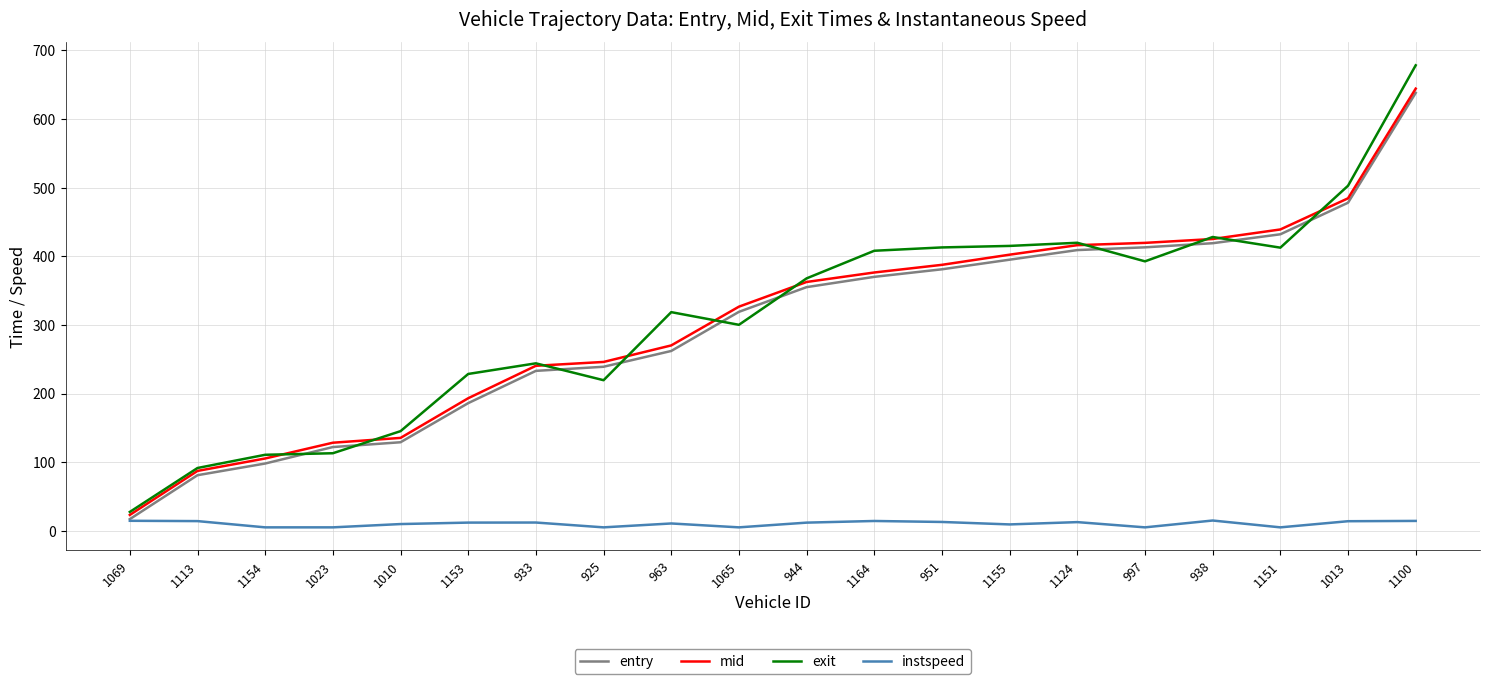

True or false: instspeed has more than 1 interior local peaks.

True